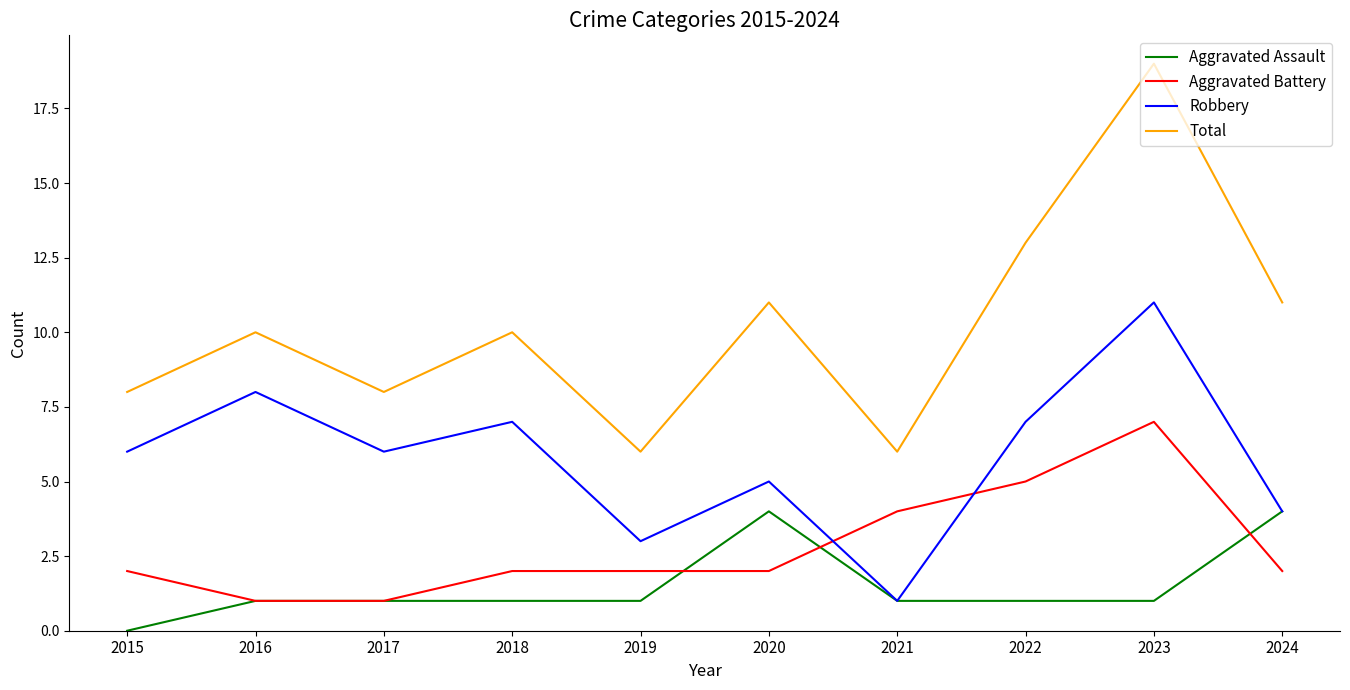

What is the sum of the Aggravated Assault values at 2016 and 2022?

2